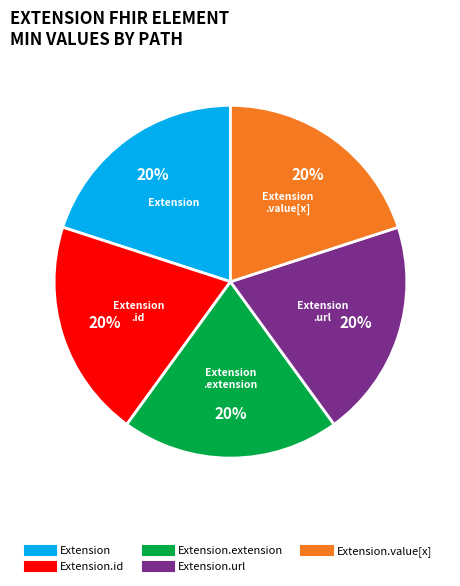

Is there a majority slice in this chart?

No